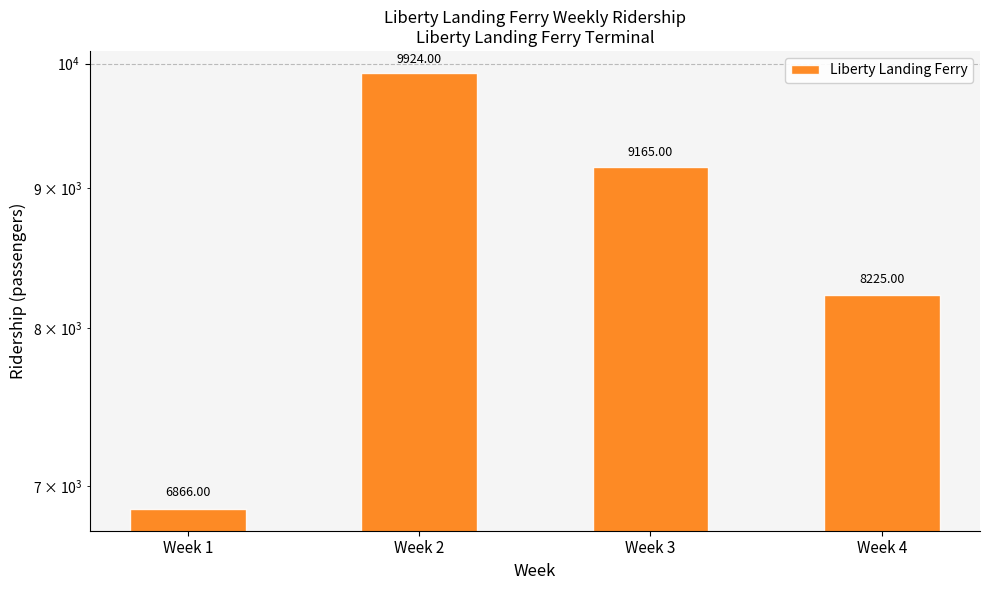

What is the smallest value displayed?

6866